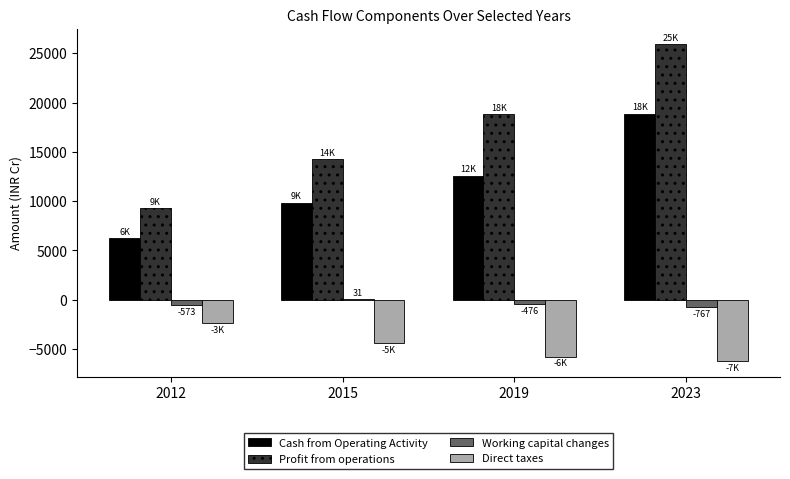

Which series has the largest total across all categories?

Profit from operations